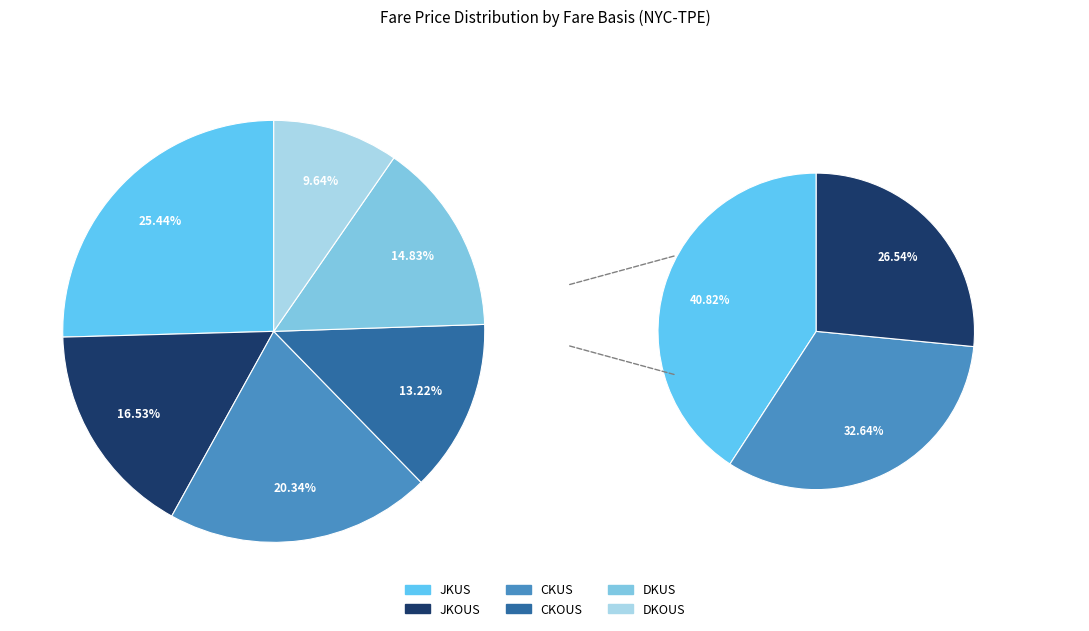

Which has a higher value, CKUS or DKOUS?

CKUS